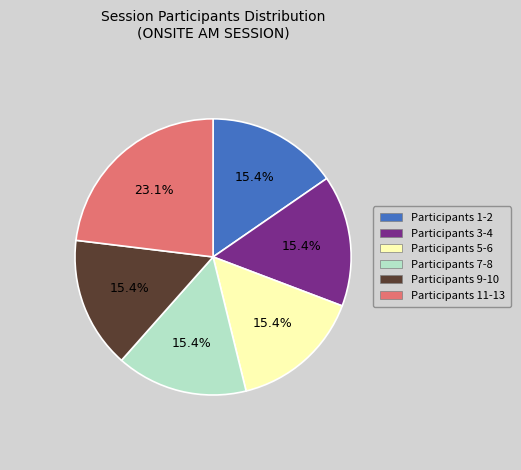

Is Participants 1-2 the majority of the pie?

No